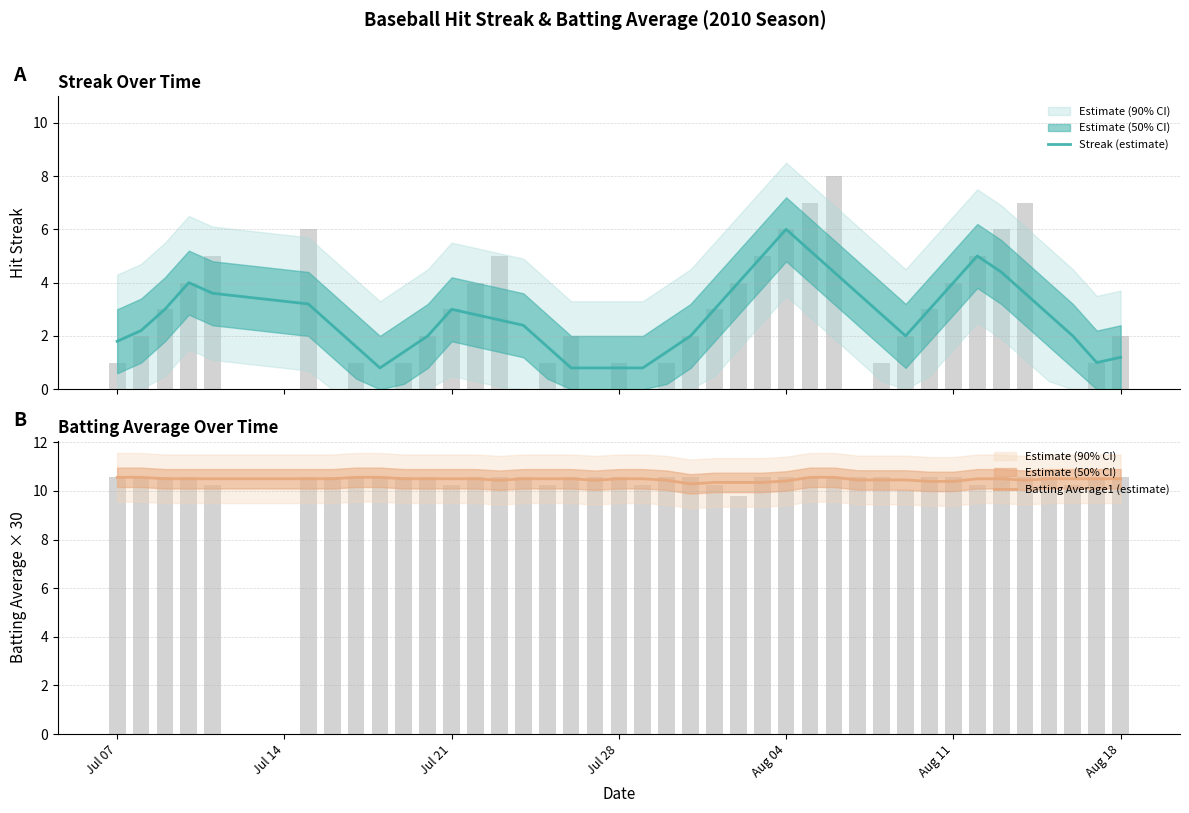

What is the value of the Batting Average1 (estimate) bar at the 13th from the left?

10.5